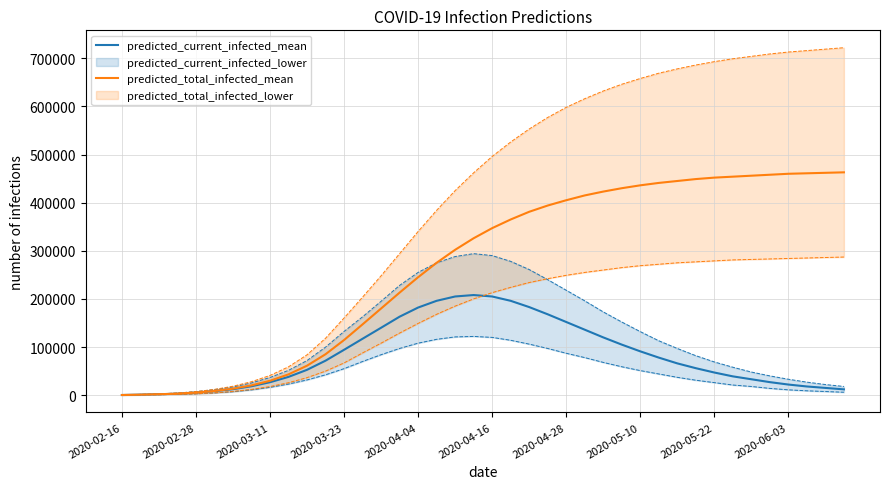

What is the difference between the predicted_current_infected_mean values at 22 and 31?

127000